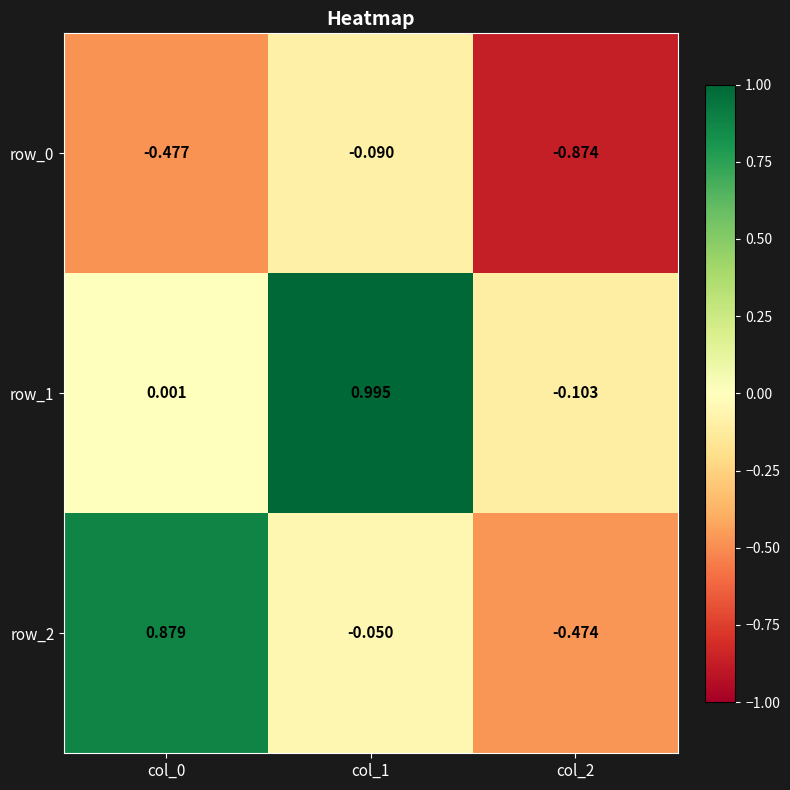

Is the value of row_1 at col_0 greater than the value of row_2 at col_2?

Yes